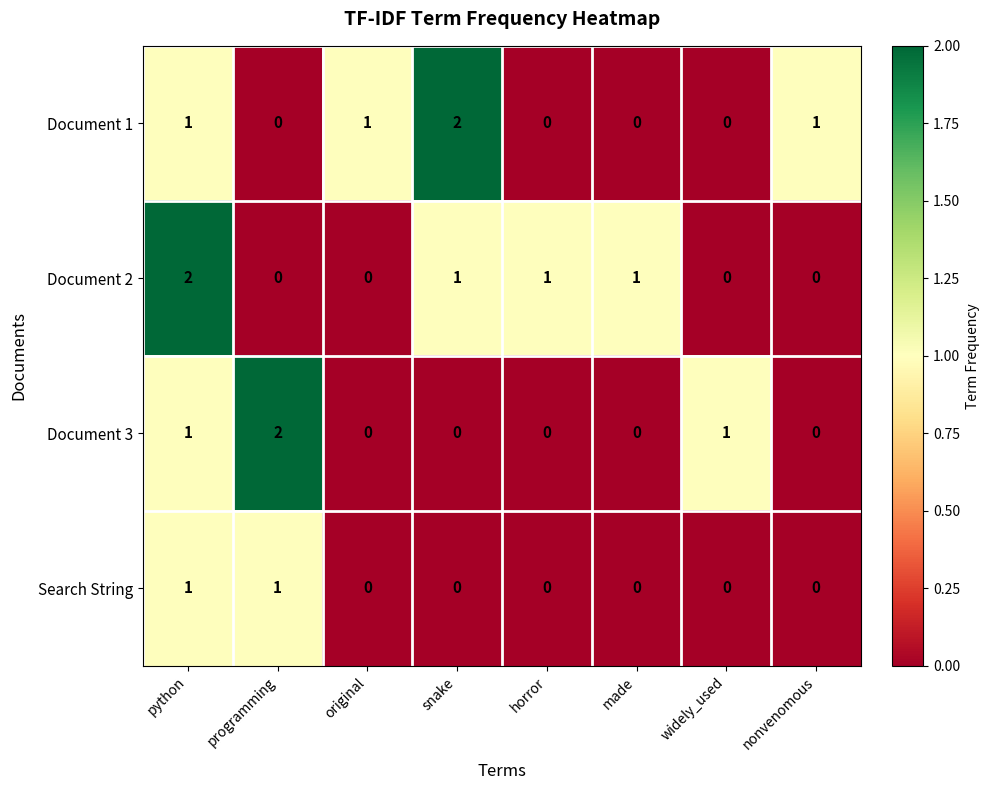

What is the sum of all Document 2 values?

5